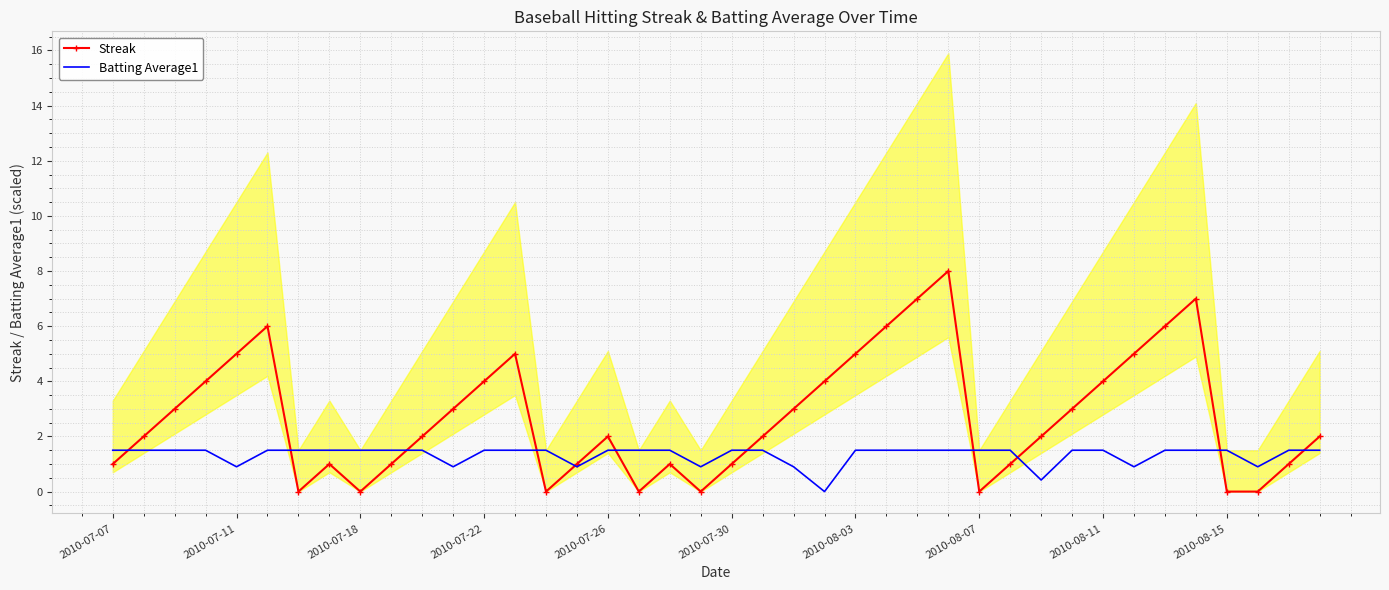

Where is Streak nearest to the value 4?

2010-07-22